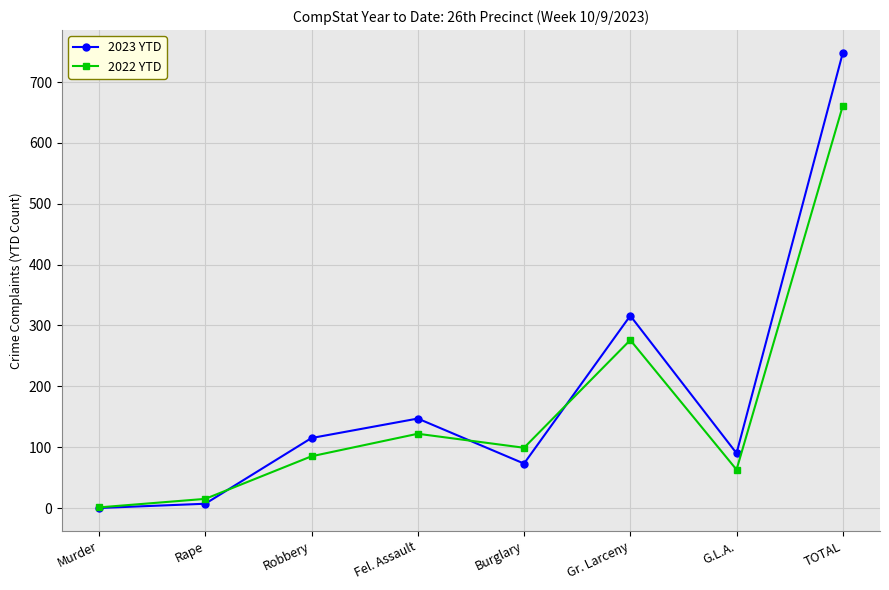

What is the average value of the 2023 YTD series?

187